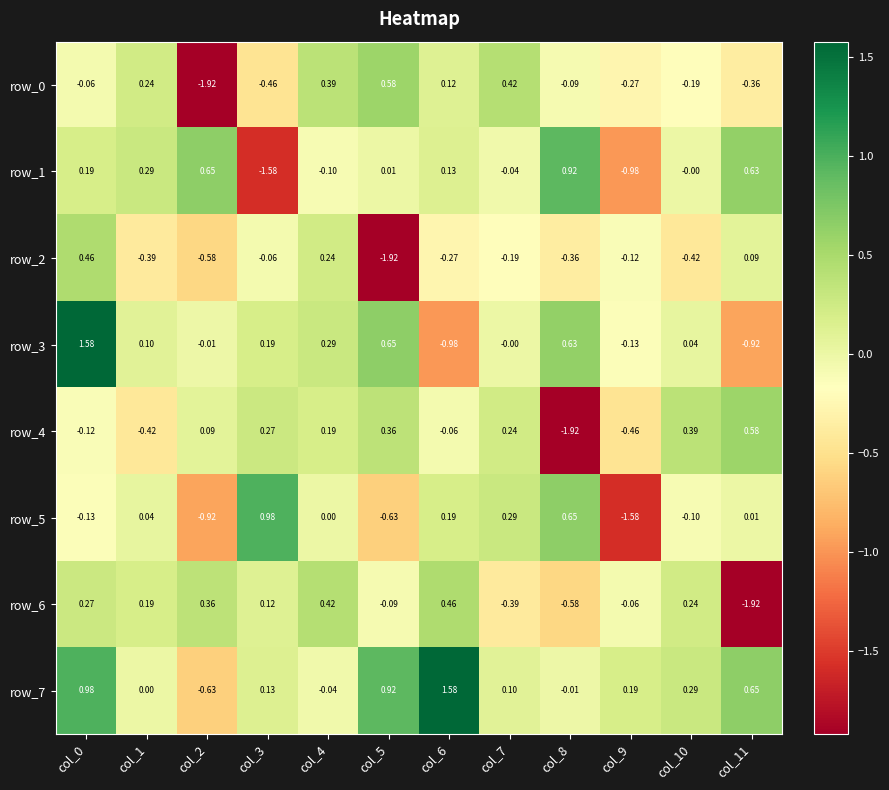

At how many categories does at least one series exceed -1?

12